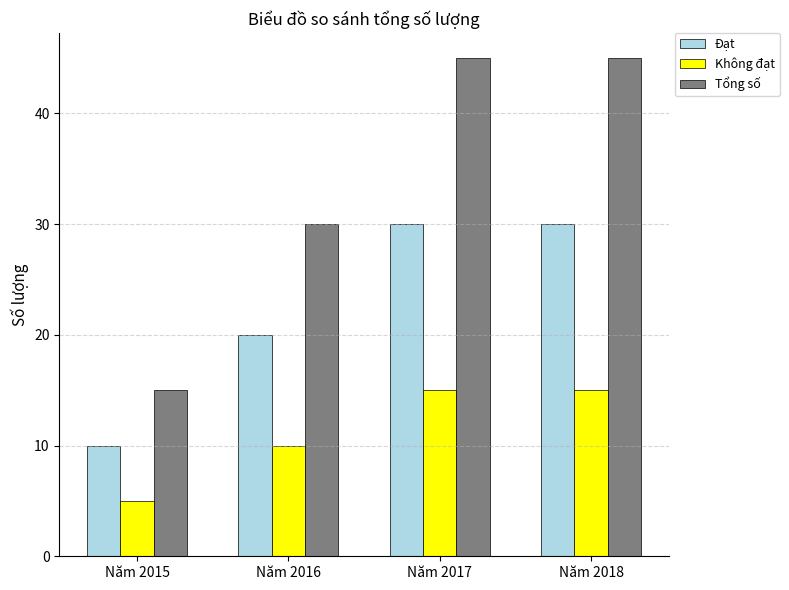

Is it true that Tổng số equals 45 at Năm 2017?

True